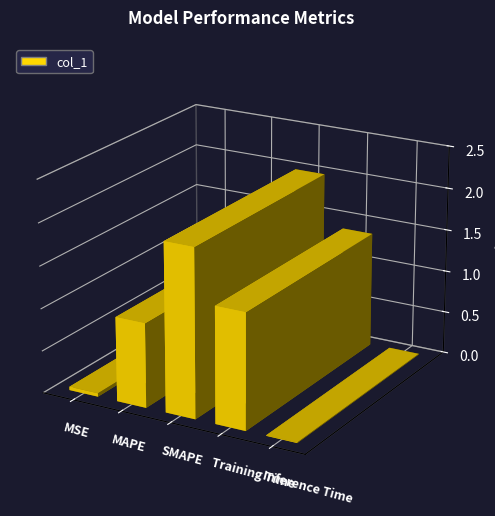

Read the value at Training Time.

1.4